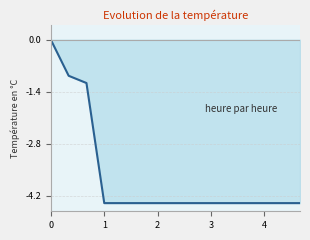

What is the difference between the maximum and minimum values?

4.4